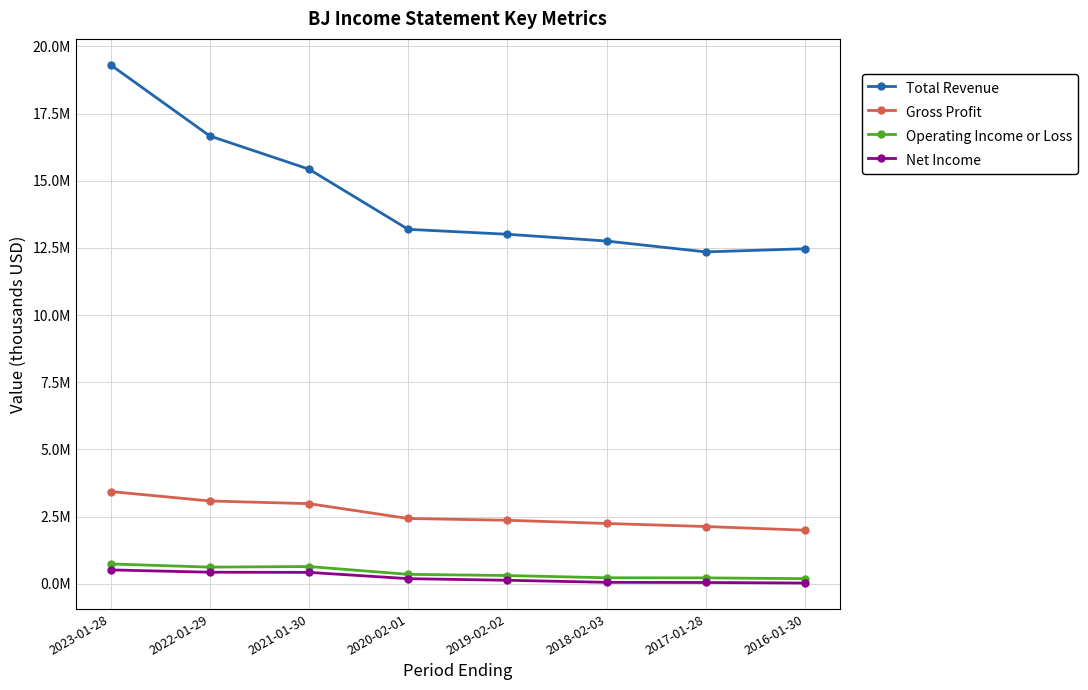

Which series has the widest spread of values?

Total Revenue